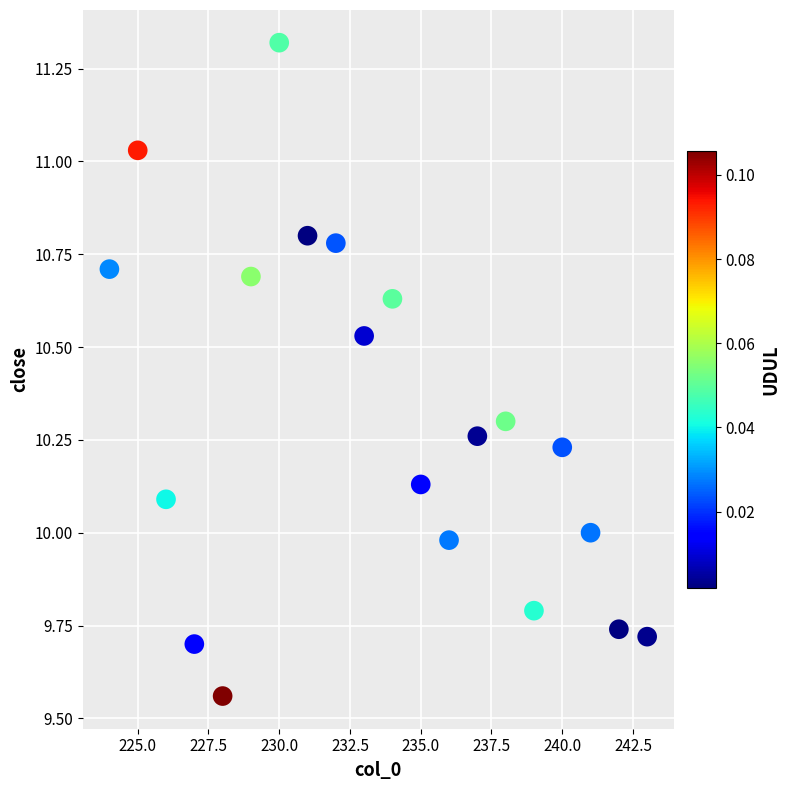

What is the range of Y values (max minus min)?

1.8